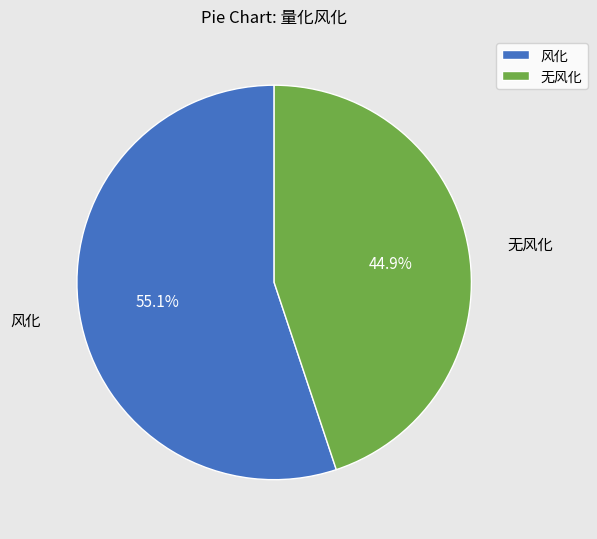

To the nearest percent, what percentage of the pie is 无风化?

45%